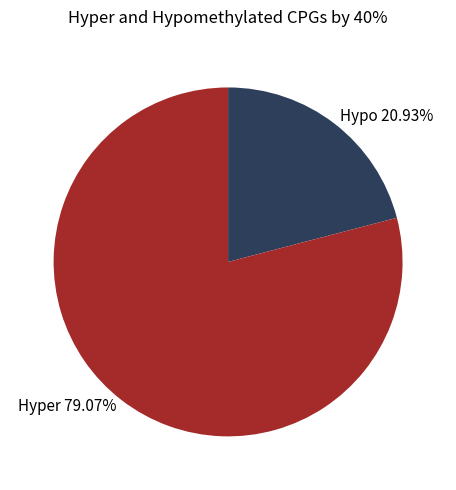

Count the number of slices in the pie.

2